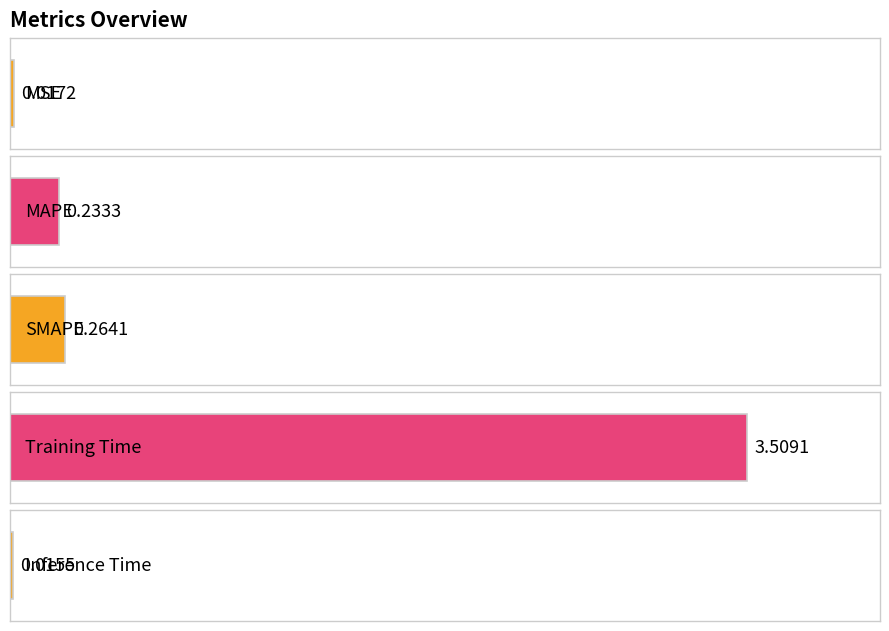

How many bars are there in total?

5